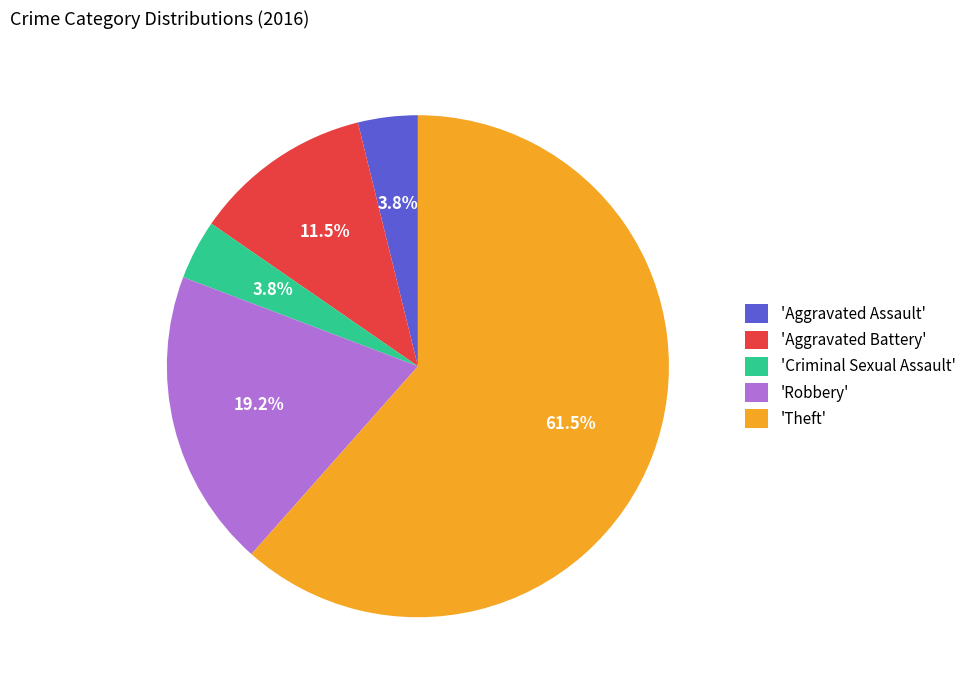

Is there a majority slice in this chart?

Yes